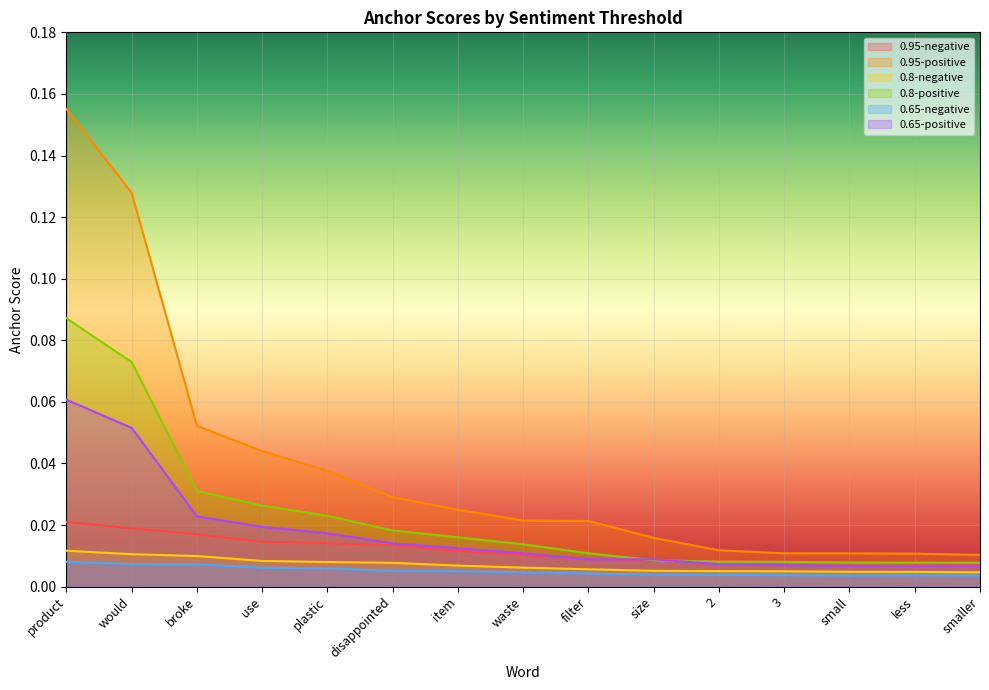

Which category has the lowest value in the 0.65-negative series?

smaller